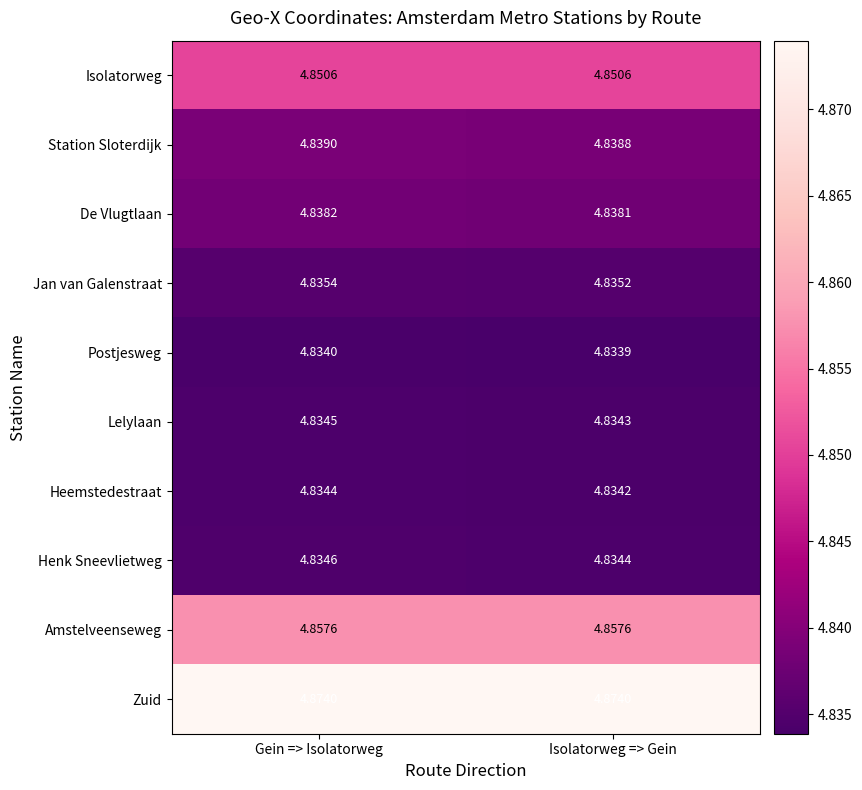

Which category has the highest value in the Lelylaan series?

Gein => Isolatorweg